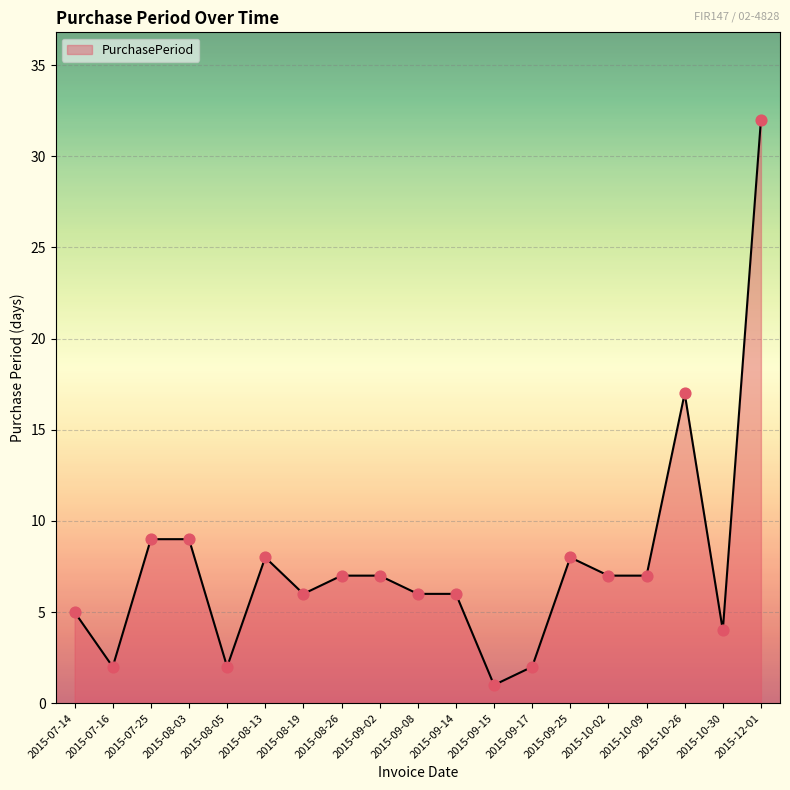

What is the change in value from 2015-10-30 to 2015-12-01?

+28